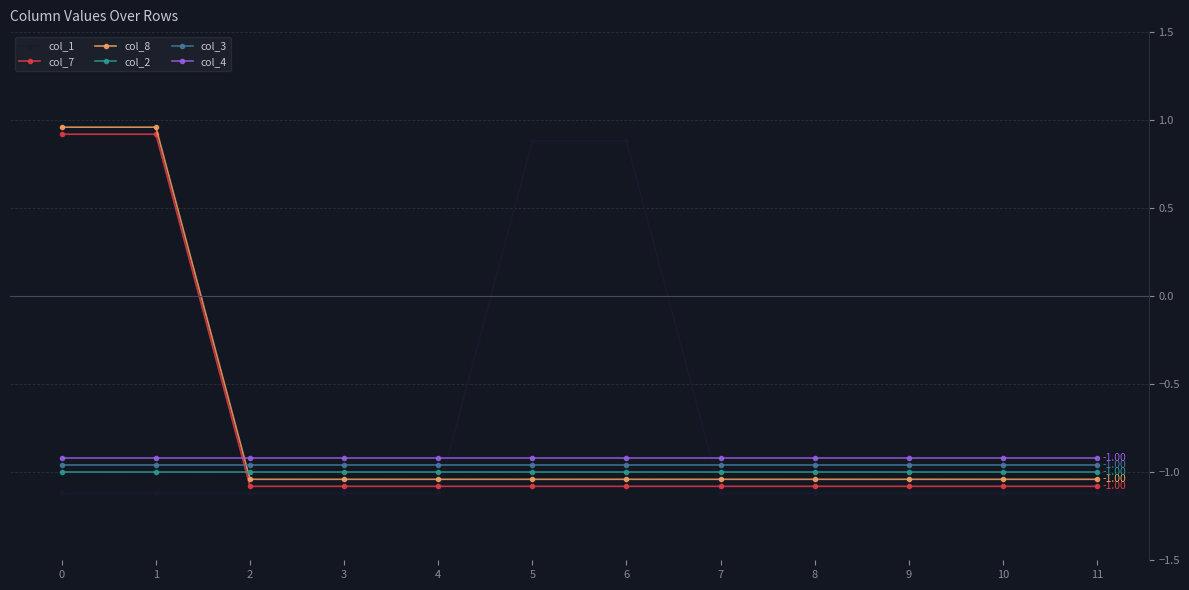

Which series has the largest total across all categories?

col_8